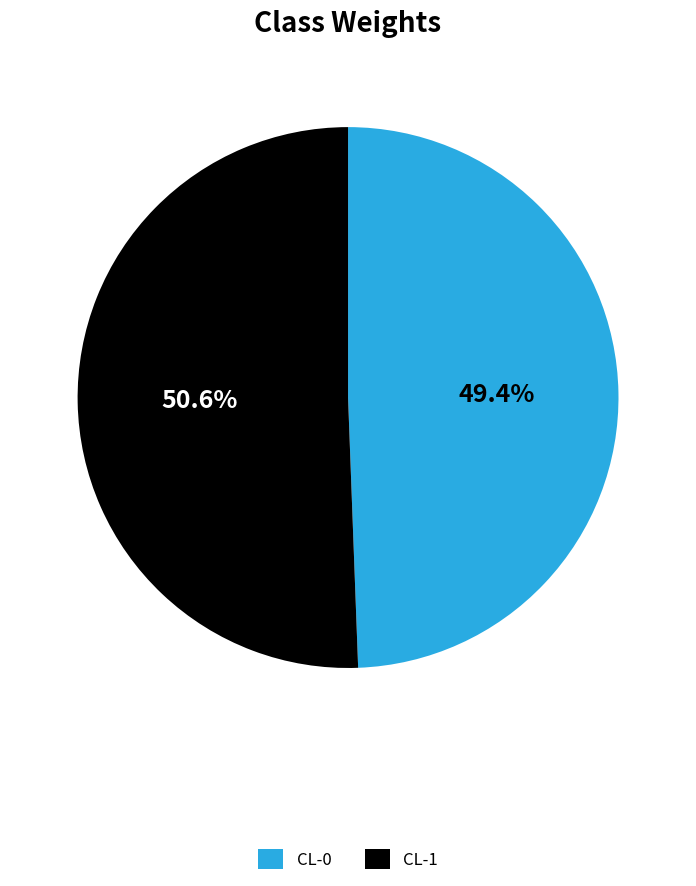

The CL-1 slice represents 51% of the pie. True or false?

True